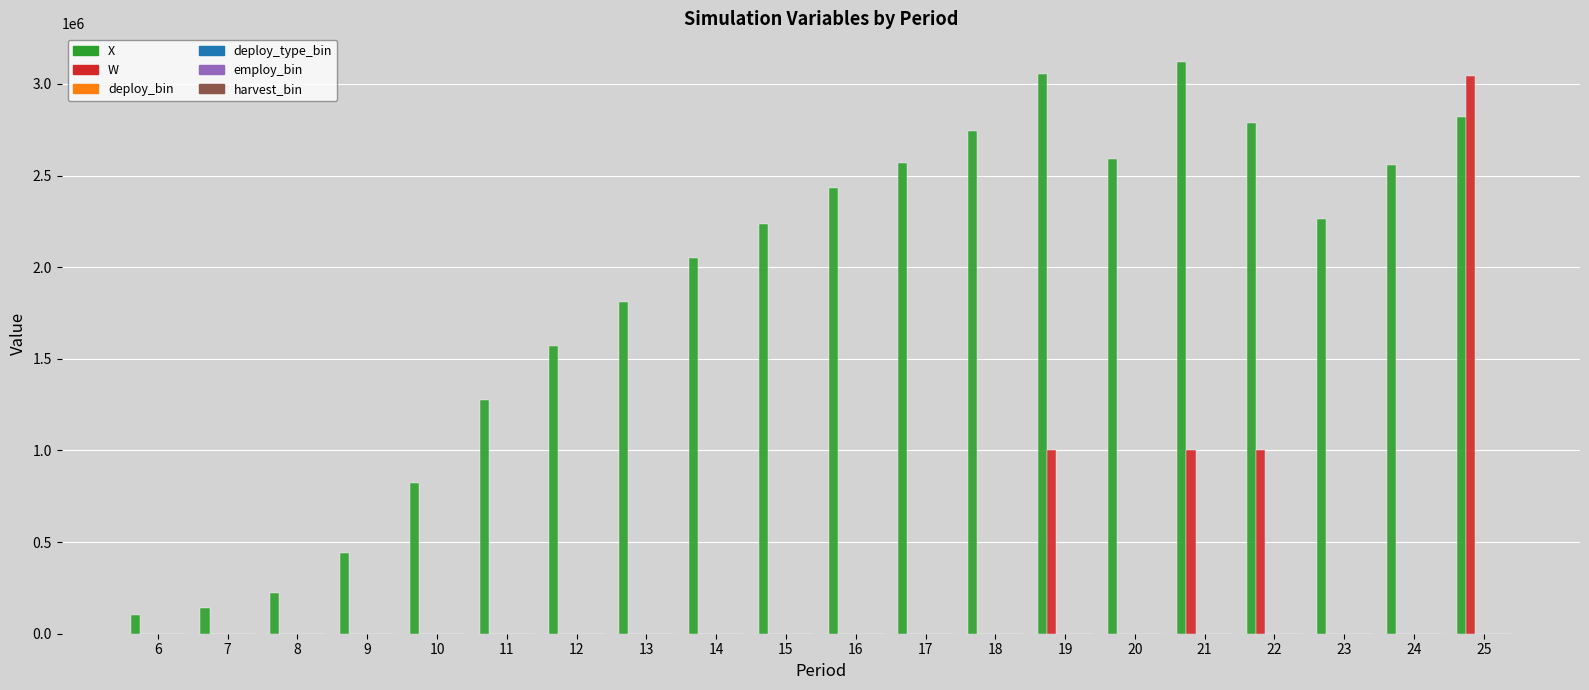

Which series has the largest total across all categories?

X